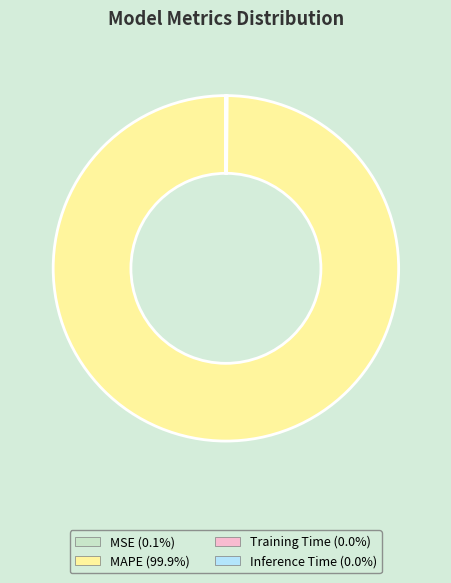

Is there a majority slice in this chart?

Yes